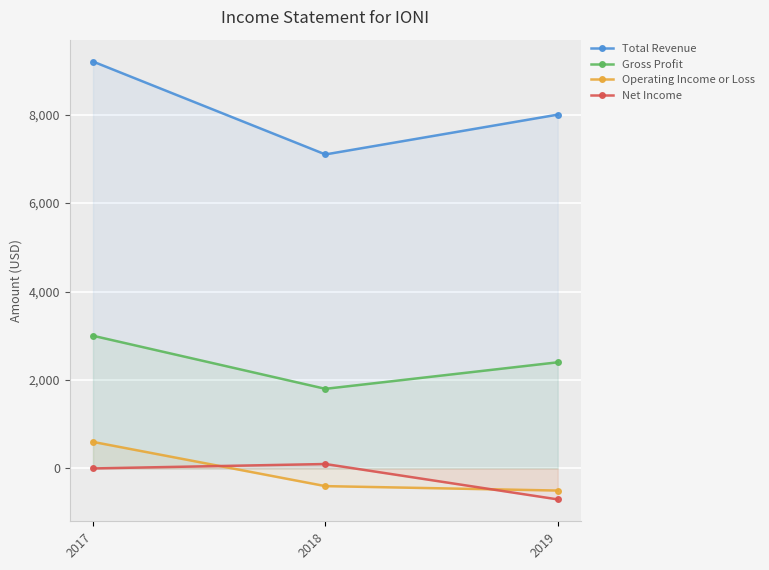

Reading right to left, transcribe all the data shown in this chart.

Total Revenue: 8000	7100	9200
Gross Profit: 2400	1800	3000
Operating Income or Loss: -500	-400	600
Net Income: -700	100	0